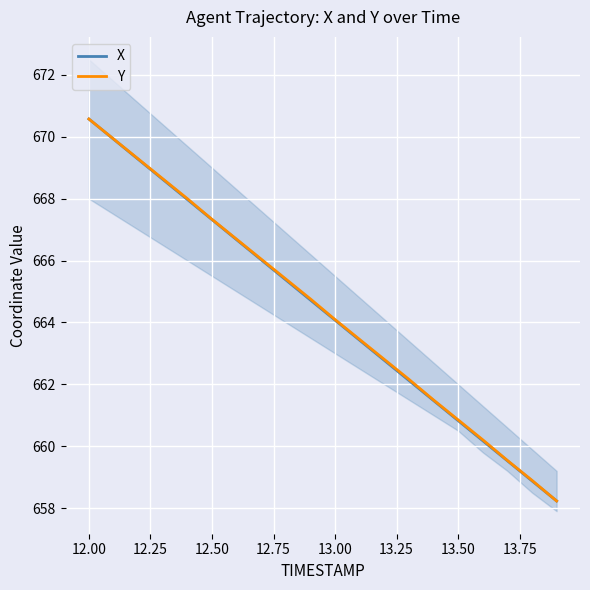

True or false: X has more than 1 interior local peaks.

False